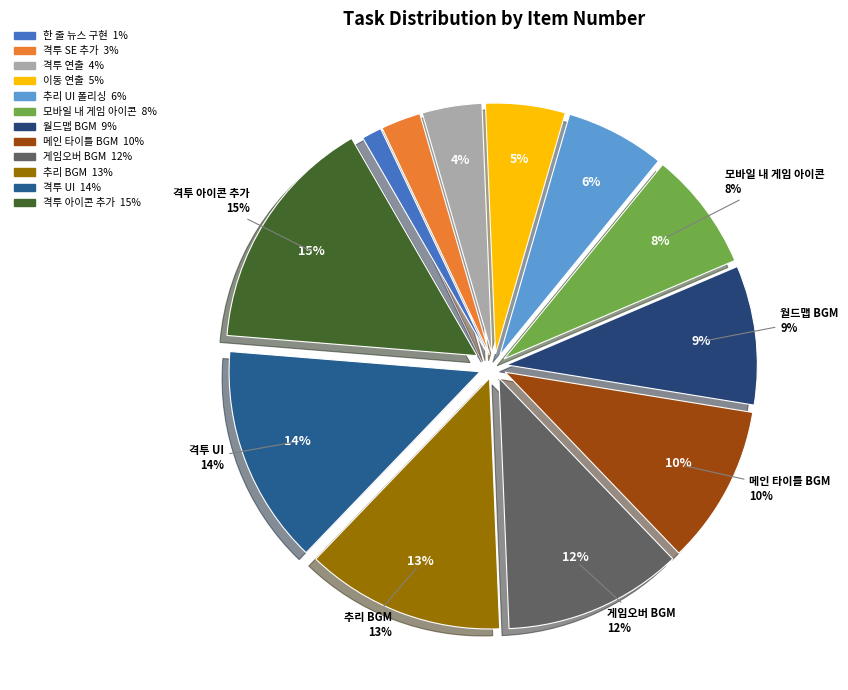

What is the smallest slice in the pie chart?

한 줄 뉴스 구현